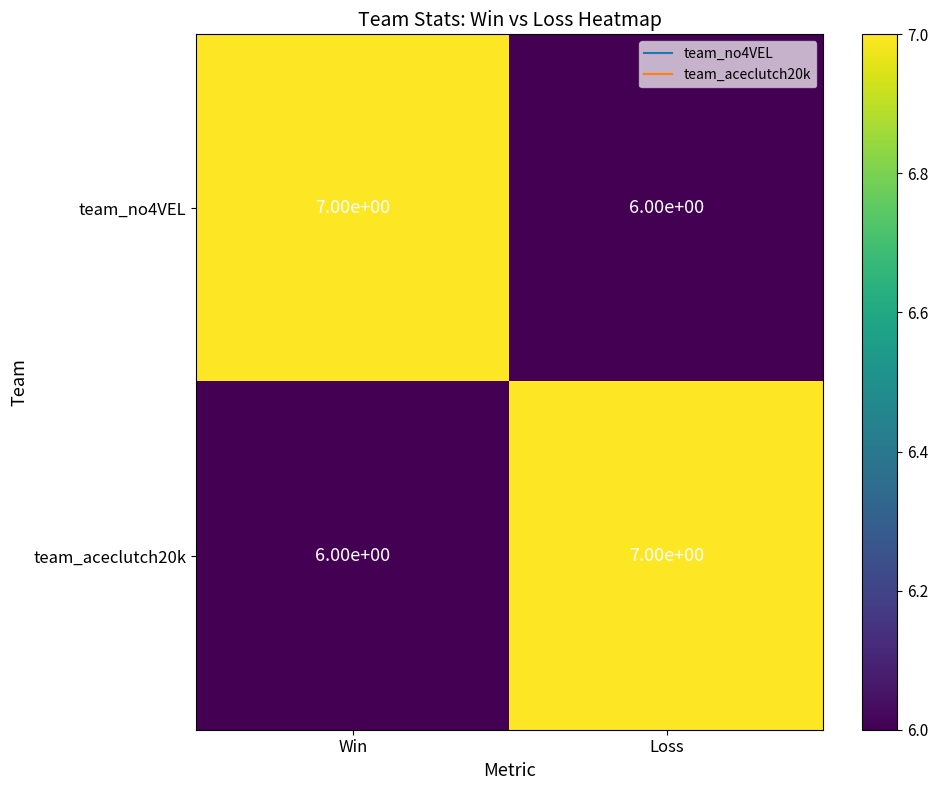

At Win, list the series in order from largest to smallest.

team_no4VEL, team_aceclutch20k